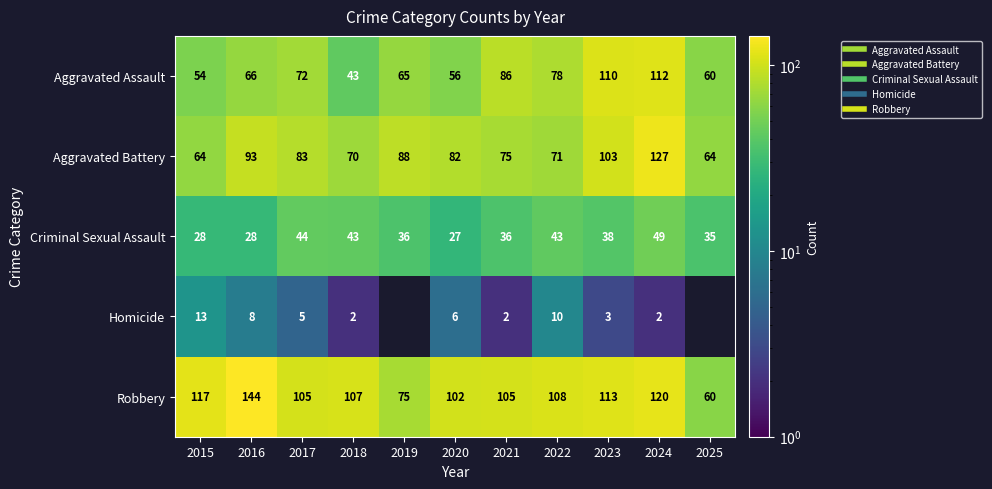

What is the total value across all series at 2020?

273.0